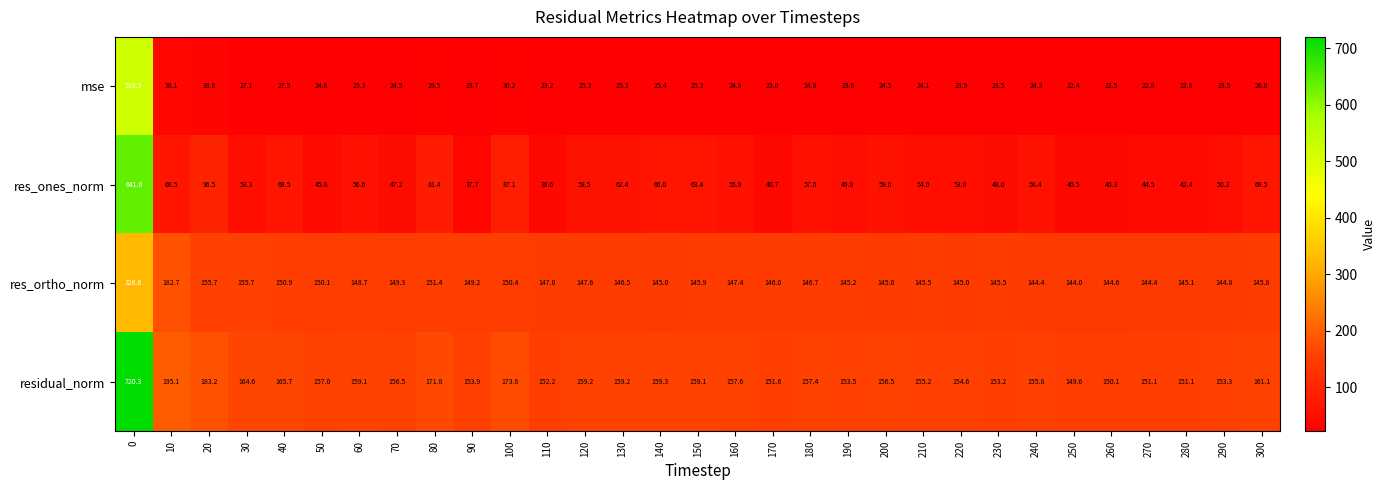

What is the approximate value of res_ones_norm at 210?

54.0